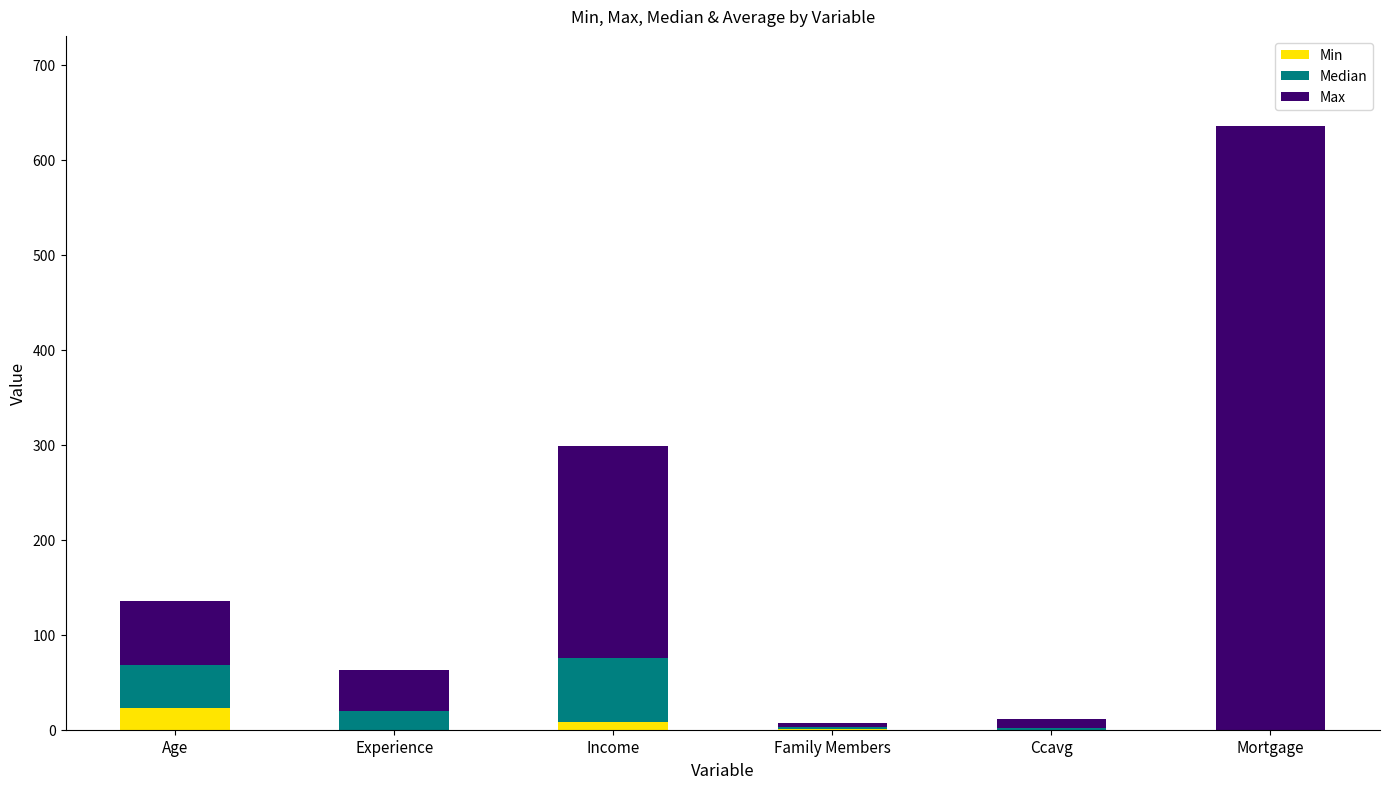

How many series are shown in this chart?

3